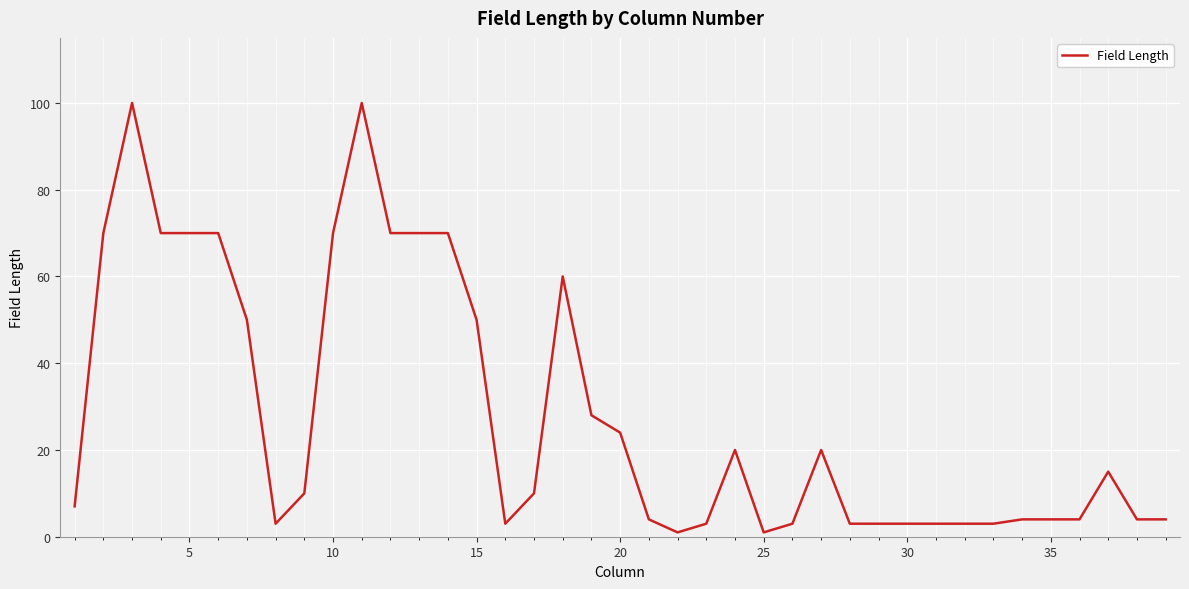

What is the maximum value shown in the chart?

100